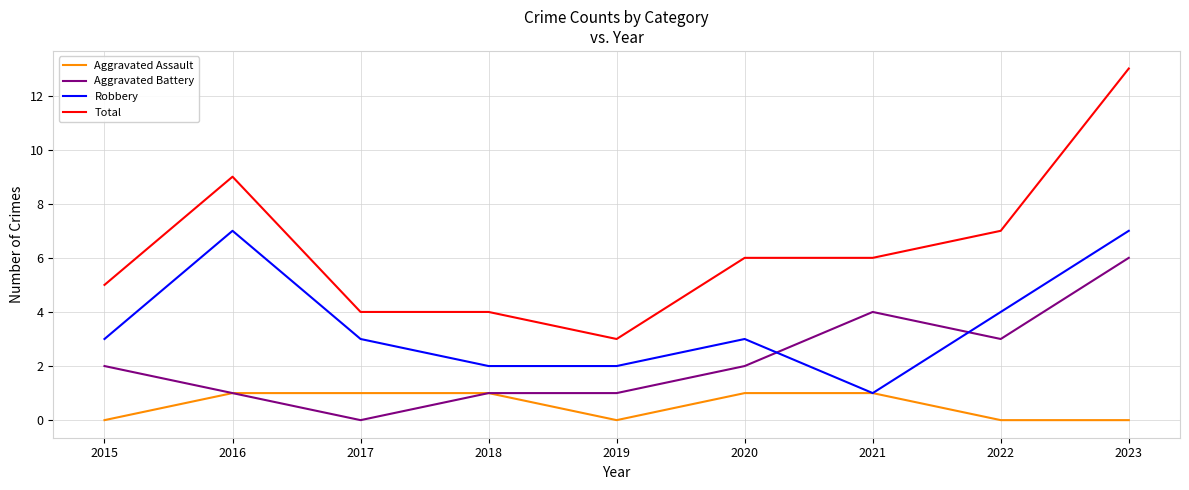

Read the Robbery value at 2020.

3